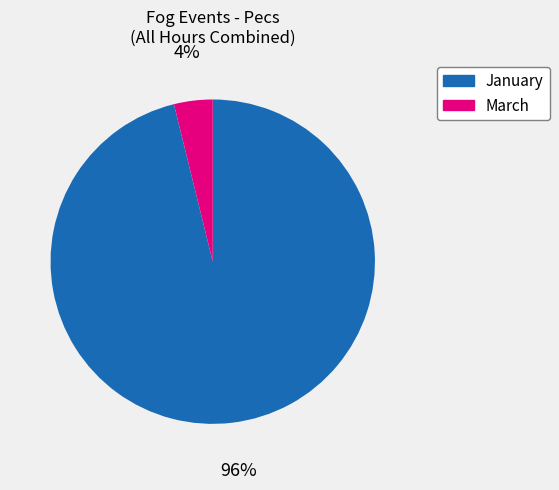

Which category has the smallest portion of the pie?

March